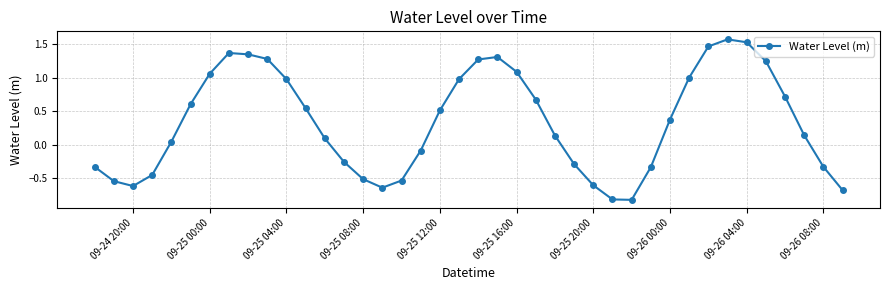

How many interior local peaks (higher than both neighbors) does the data have?

3